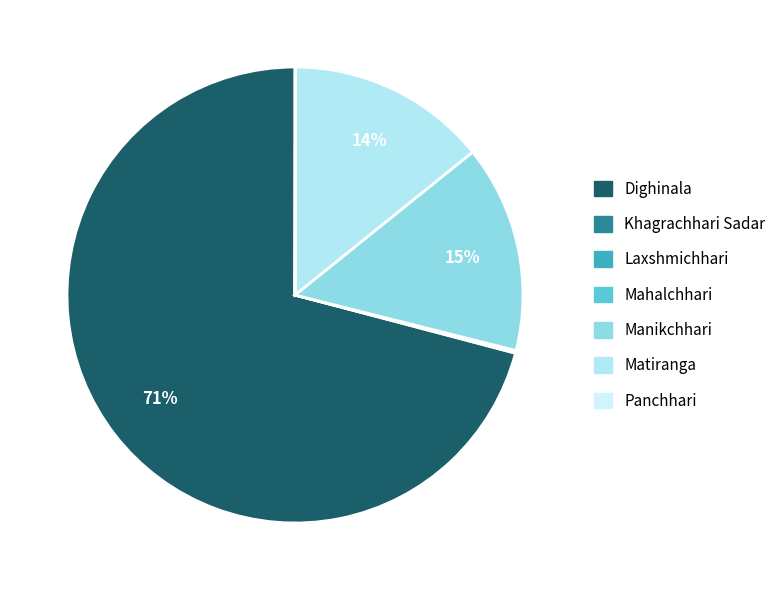

What portion of the pie excludes Manikchhari?

85.3%